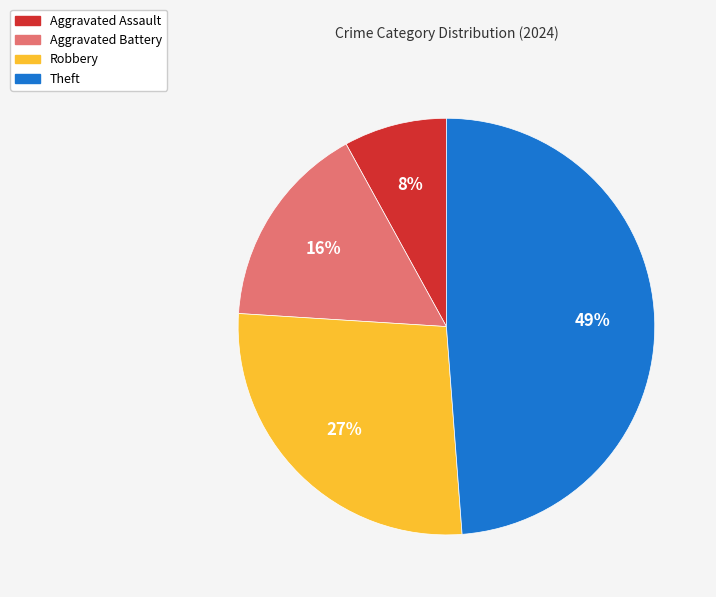

To the nearest percent, what is the combined percentage of Aggravated Assault and Robbery?

35%